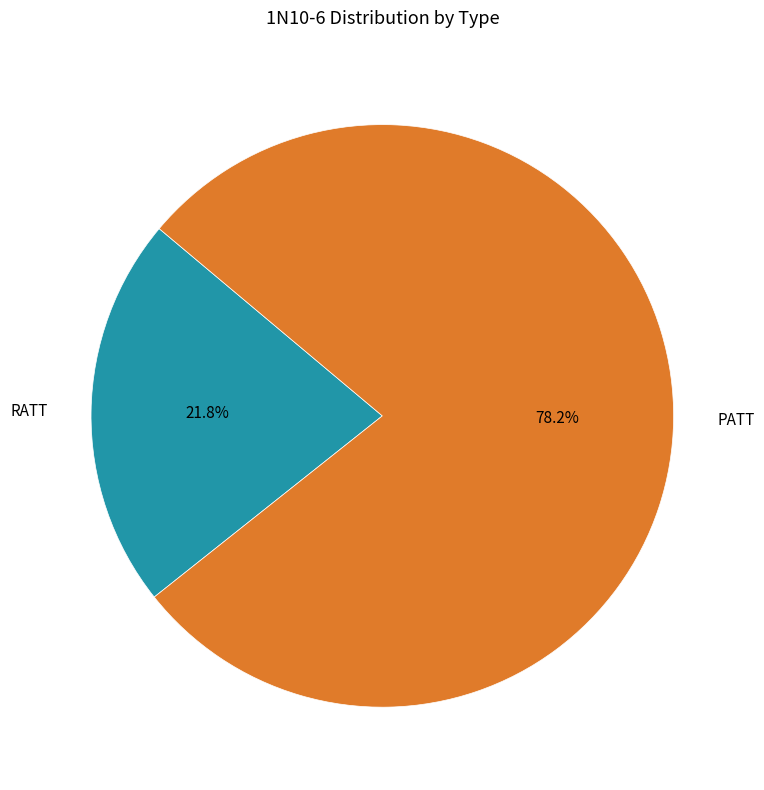

To the nearest percent, what percentage of the pie is PATT?

78%